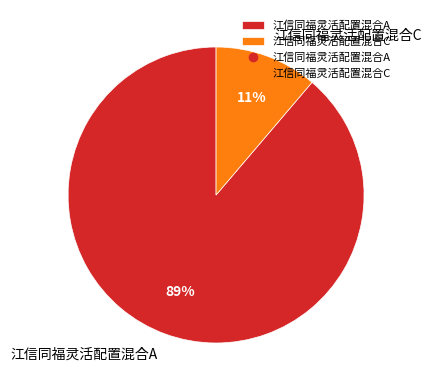

How many slices are in this pie chart?

2